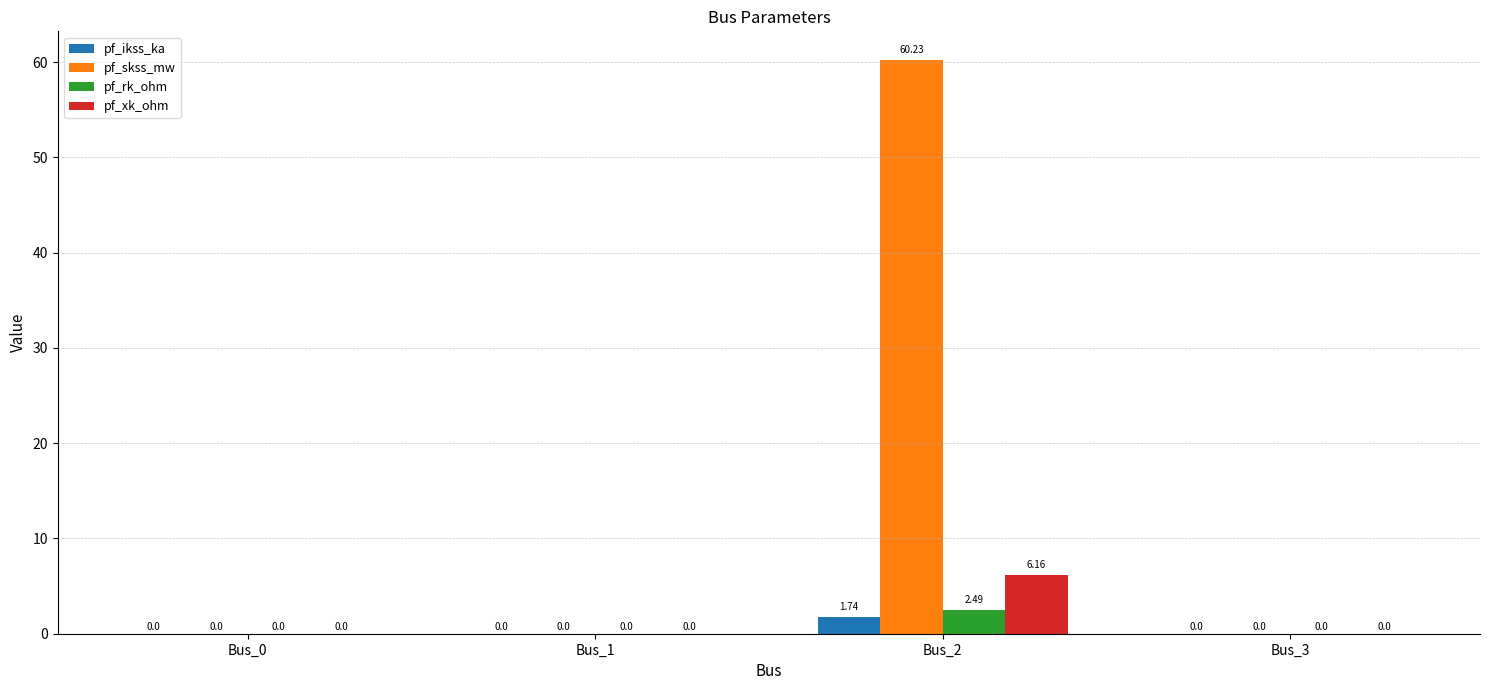

What is the sum of all pf_rk_ohm values?

2.5